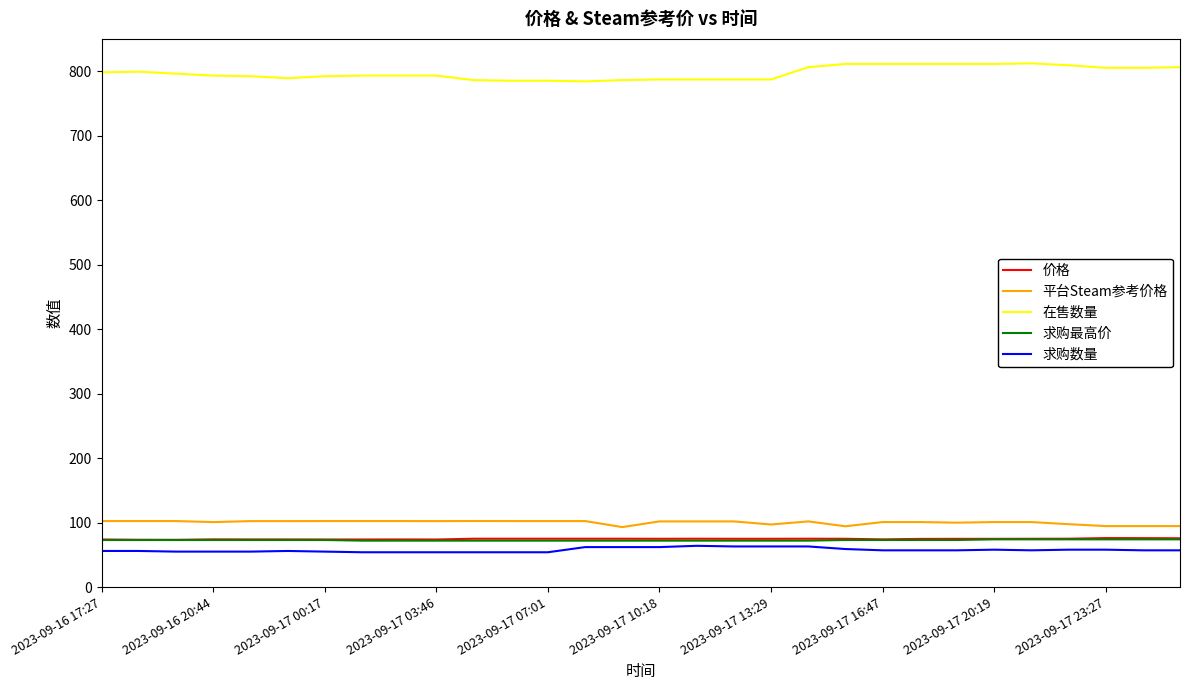

True or false: 在售数量 and 价格 intersect in this chart.

False